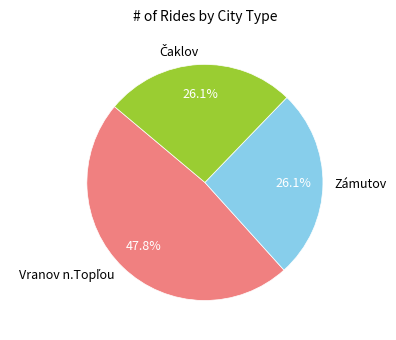

To the nearest percent, what is the average slice percentage?

33%